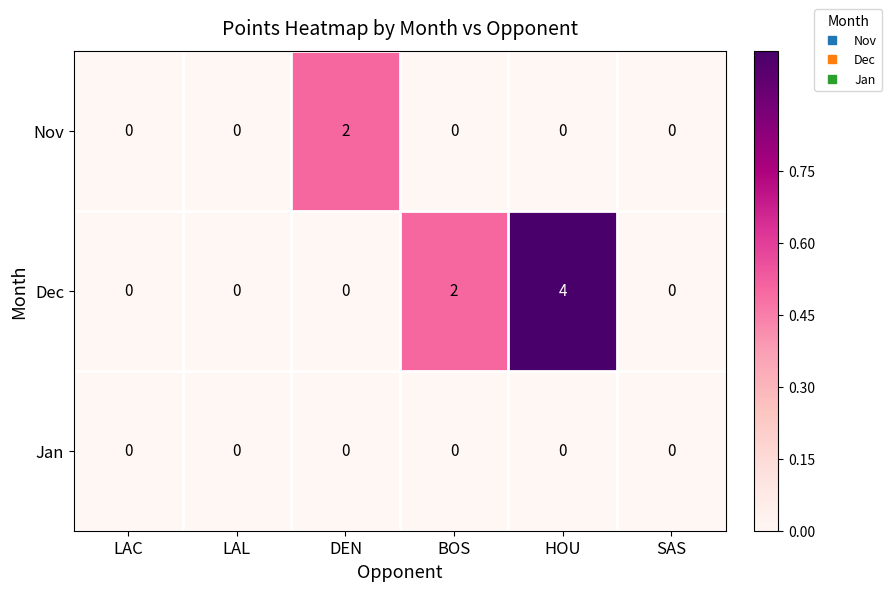

Reading left to right, transcribe all the data shown in this chart.

Nov: 0	0	2	0	0	0
Dec: 0	0	0	2	4	0
Jan: 0	0	0	0	0	0